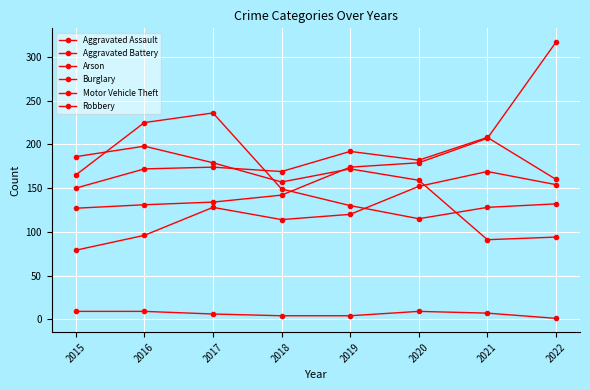

What is the value of the Motor Vehicle Theft point at the 7th from the left?

207